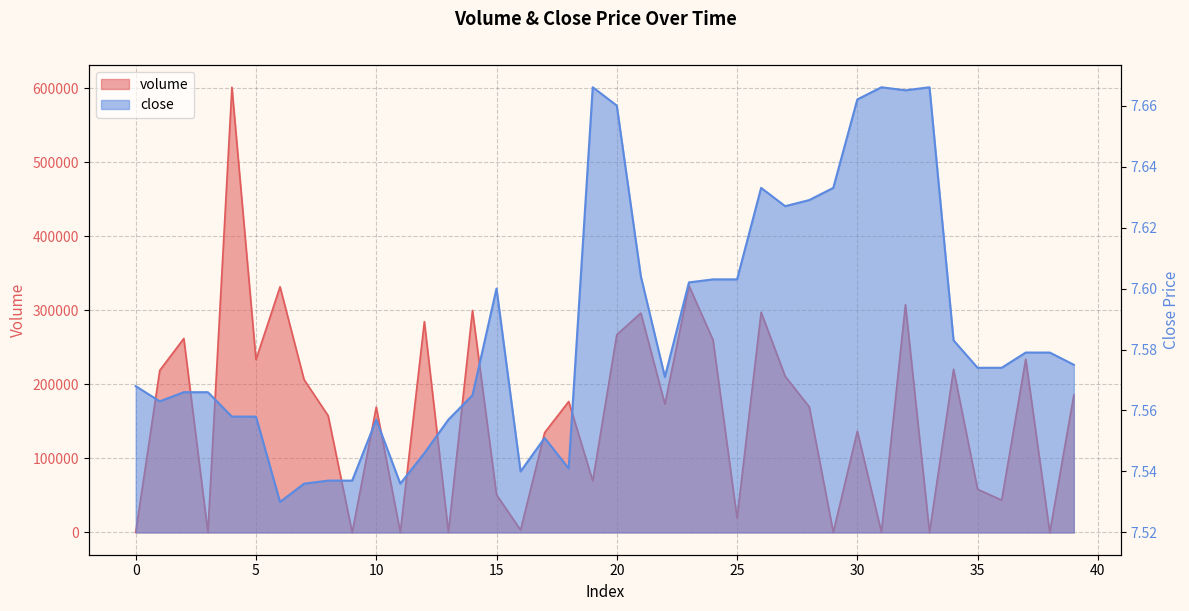

What is the total value across all series at 28?

169718.8